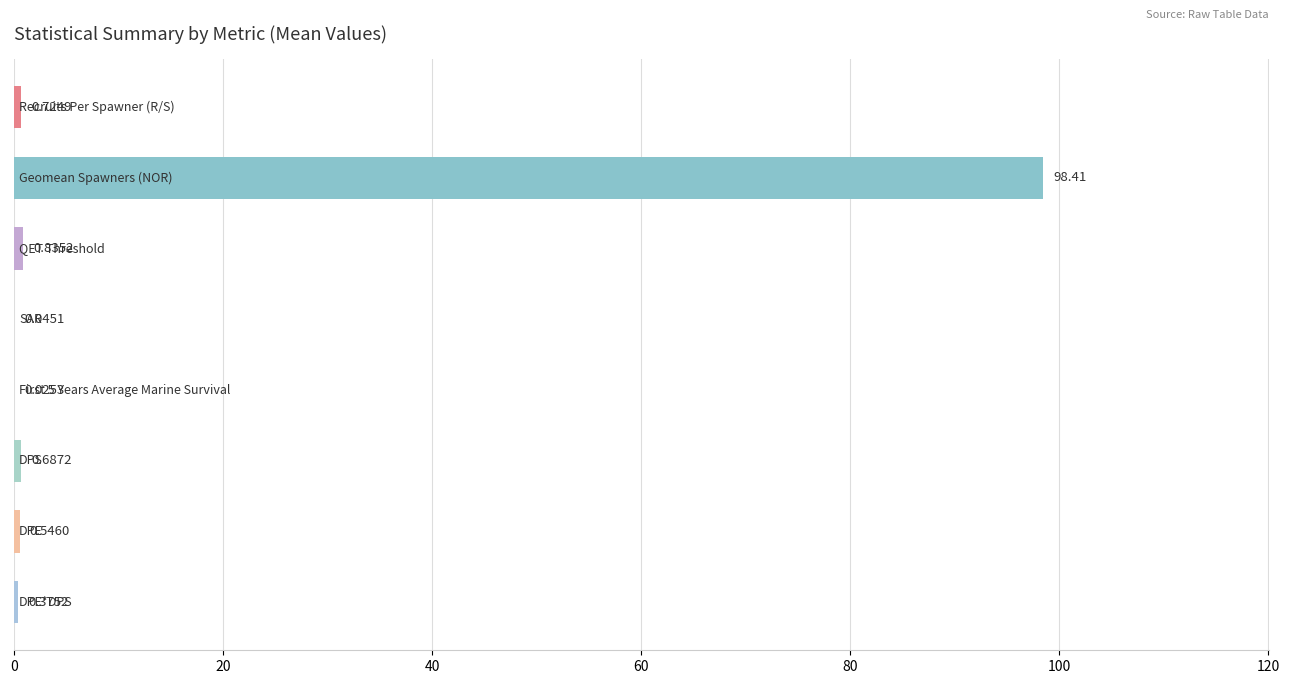

What is the sum of all values?

101.7